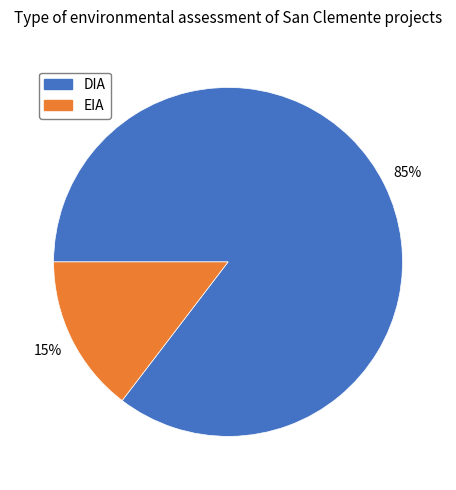

Which has a higher value, DIA or EIA?

DIA